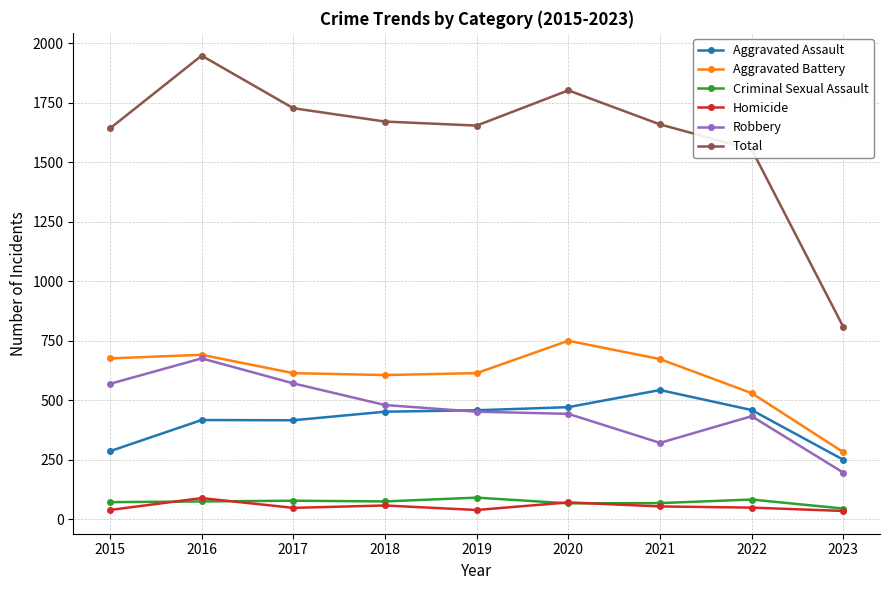

At which label does Robbery reach its minimum?

2023